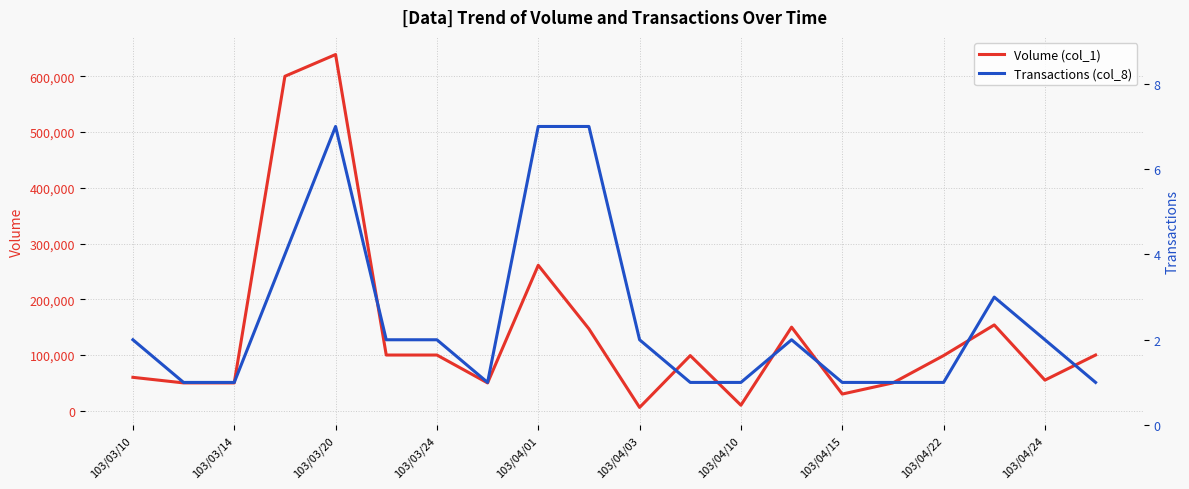

In Transactions (col_8), how many points are lower than both neighbors (excluding endpoints)?

1